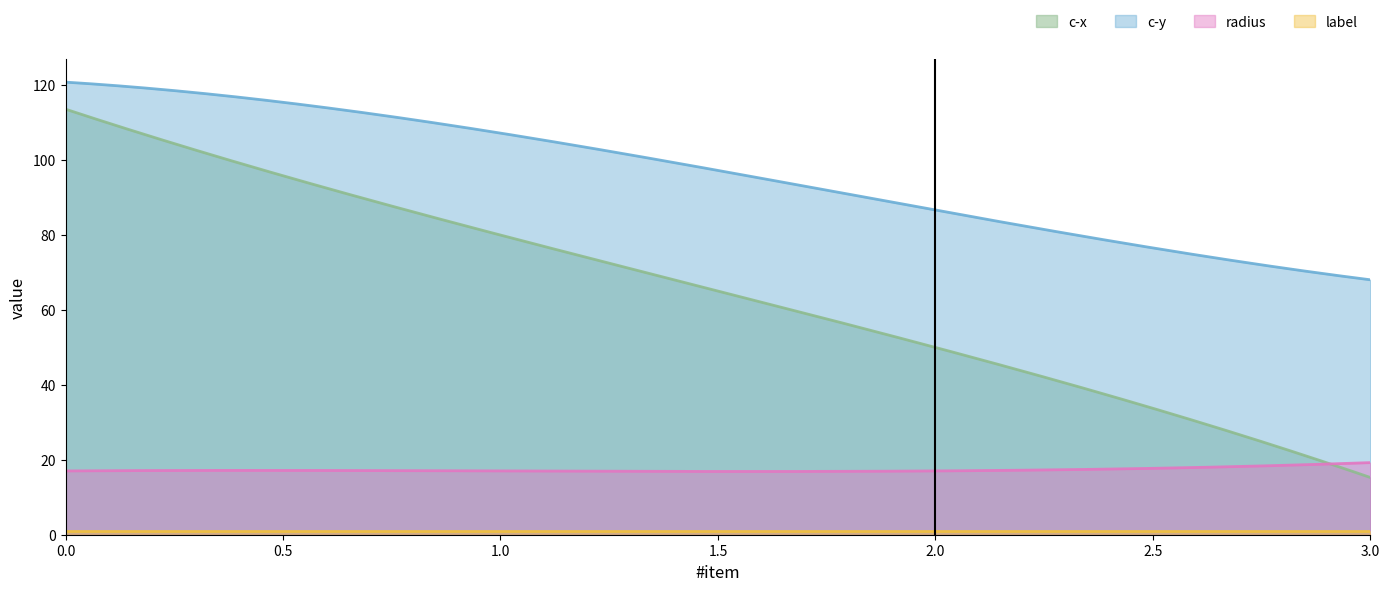

Which series has the largest total across all categories?

c-y